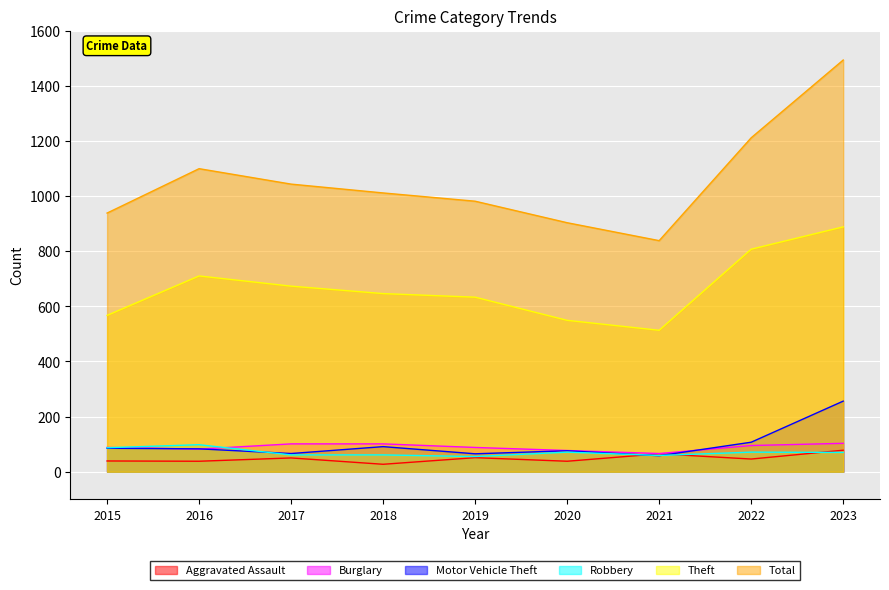

Which series has the largest total across all categories?

Total